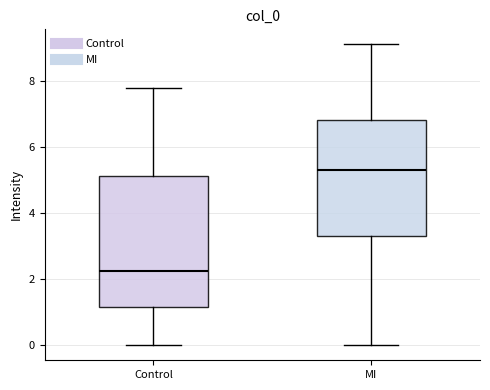

Which box has the lowest median line?

Control